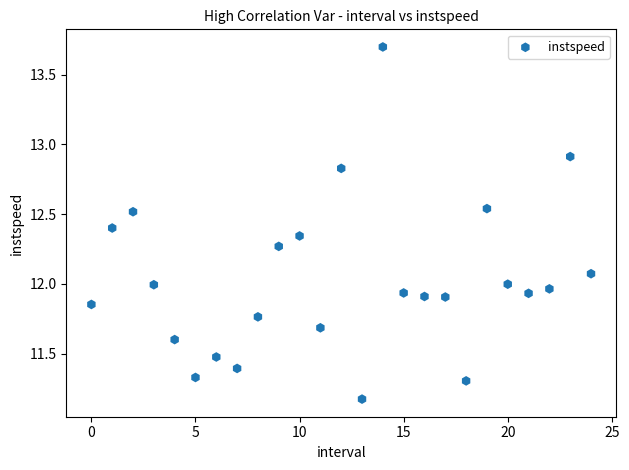

What is the range of Y values (max minus min)?

2.5